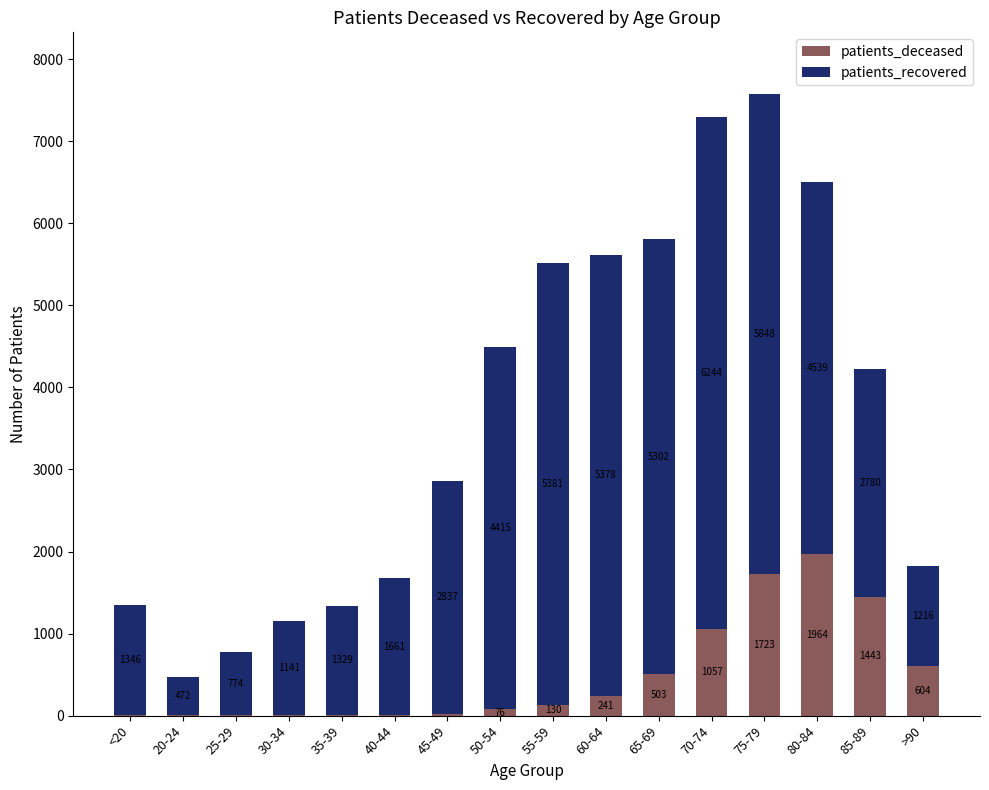

Reading right to left, transcribe the values for patients_deceased.

>90=604	85-89=1443	80-84=1964	75-79=1723	70-74=1057	65-69=503	60-64=241	55-59=130	50-54=76	45-49=25	40-44=12	35-39=10	30-34=10	25-29=2	20-24=3	<20=6